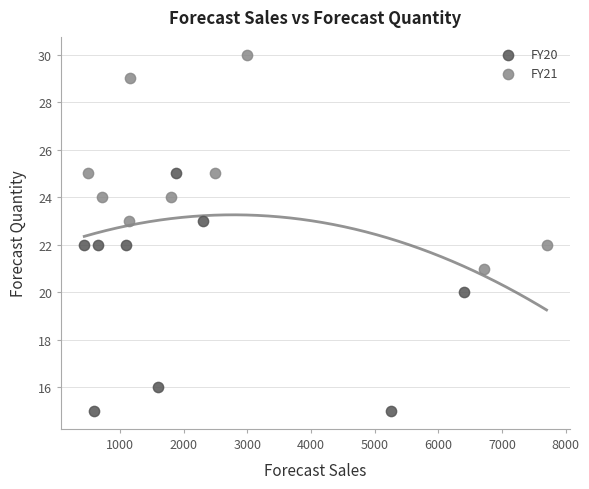

Which series reaches the minimum Y coordinate?

FY20